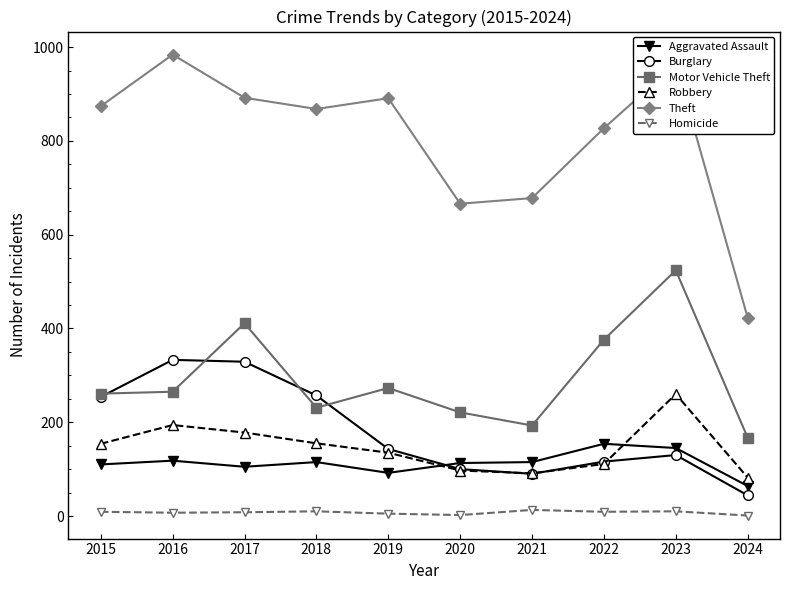

At which label does Aggravated Assault reach its peak?

2022